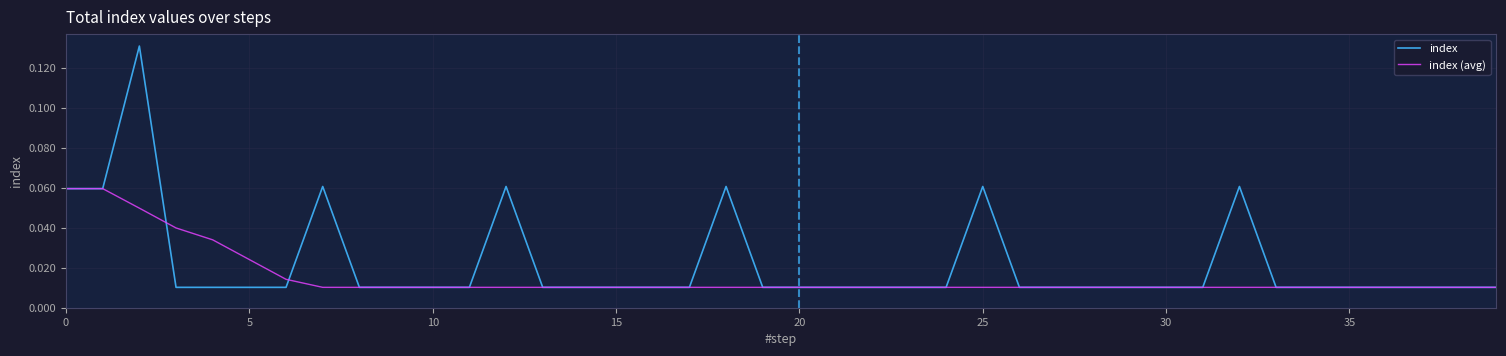

Which series has the largest total across all categories?

index